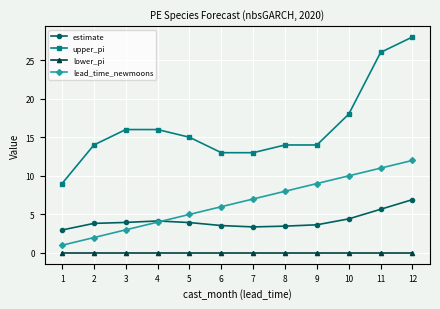

Which series changed the most between 2 and 12?

upper_pi